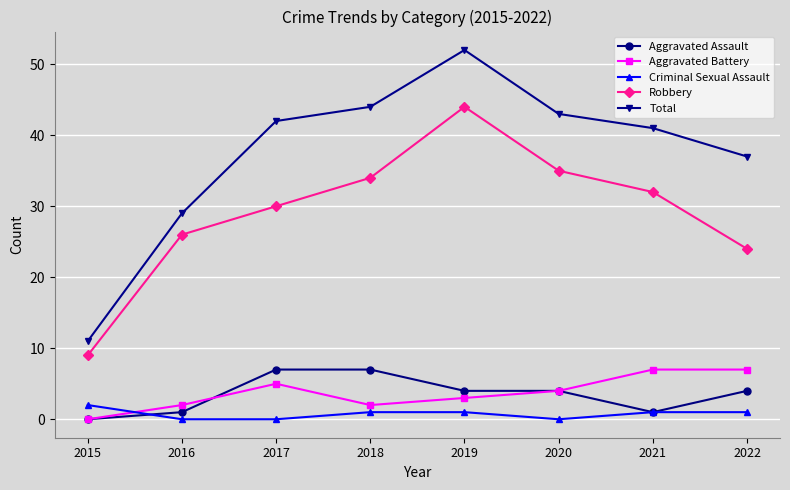

How many positive values does the Aggravated Assault series have?

7